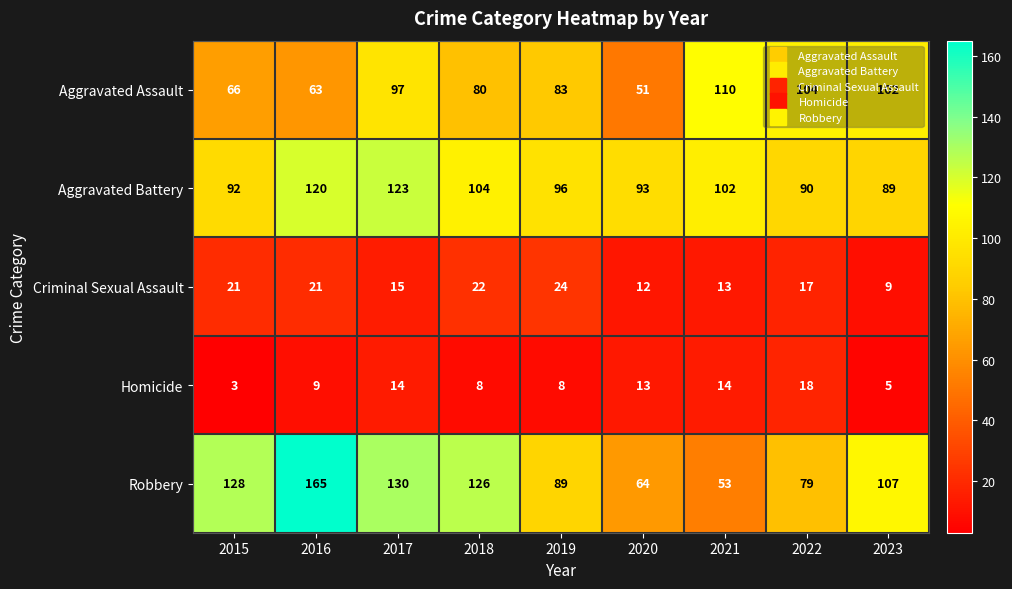

How many values in the Aggravated Assault series are below 83?

4